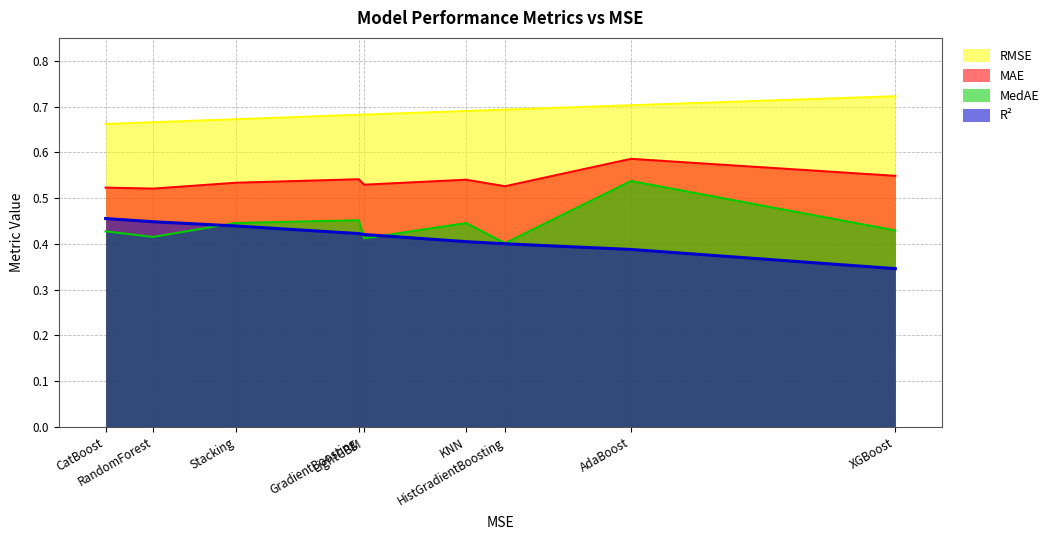

Reading left to right, what are all the values shown in this chart?

MAE: CatBoost=0.5	RandomForest=0.5	Stacking=0.5	GradientBoosting=0.5	LightGBM=0.5	KNN=0.5	HistGradientBoosting=0.5	AdaBoost=0.6	XGBoost=0.5
RMSE: CatBoost=0.7	RandomForest=0.7	Stacking=0.7	GradientBoosting=0.7	LightGBM=0.7	KNN=0.7	HistGradientBoosting=0.7	AdaBoost=0.7	XGBoost=0.7
MedAE: CatBoost=0.4	RandomForest=0.4	Stacking=0.4	GradientBoosting=0.5	LightGBM=0.4	KNN=0.4	HistGradientBoosting=0.4	AdaBoost=0.5	XGBoost=0.4
R2: CatBoost=0.5	RandomForest=0.4	Stacking=0.4	GradientBoosting=0.4	LightGBM=0.4	KNN=0.4	HistGradientBoosting=0.4	AdaBoost=0.4	XGBoost=0.3